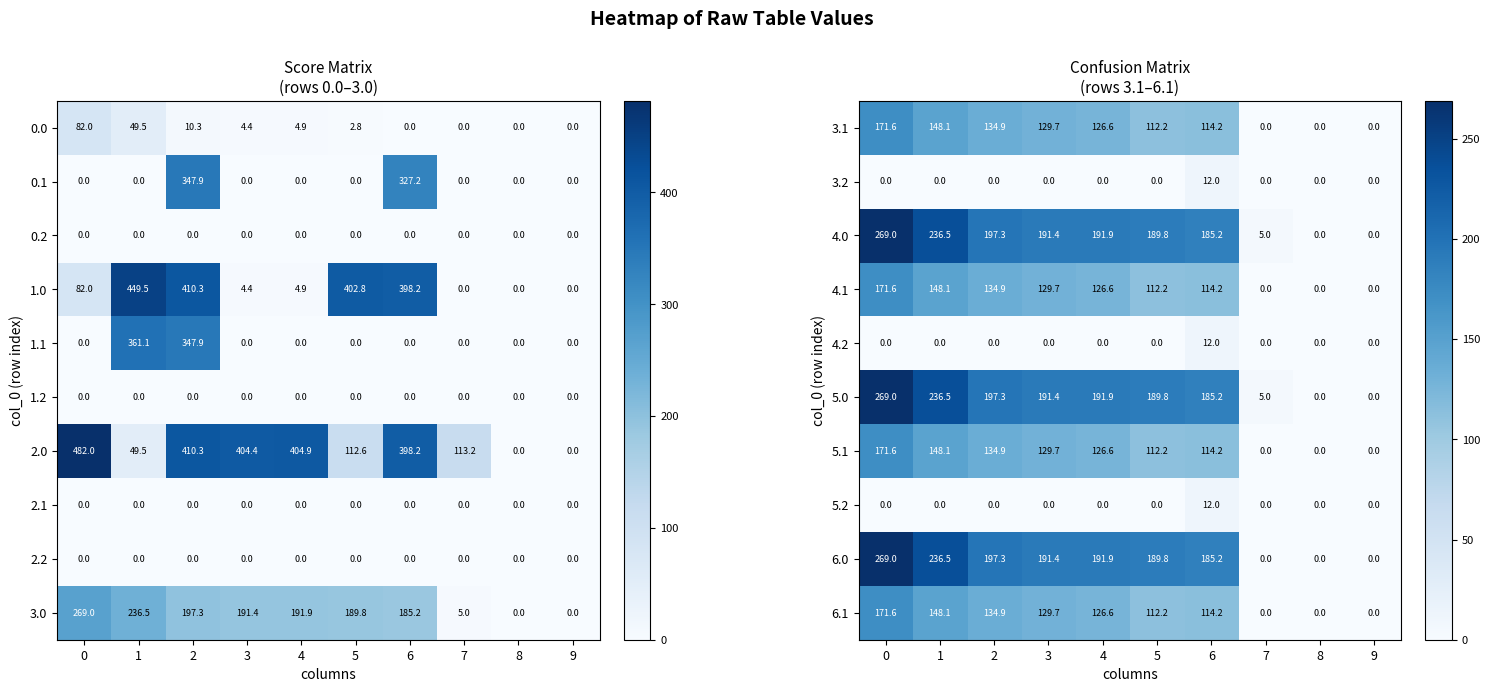

What is the spread (max minus min) of values at 3?

191.4